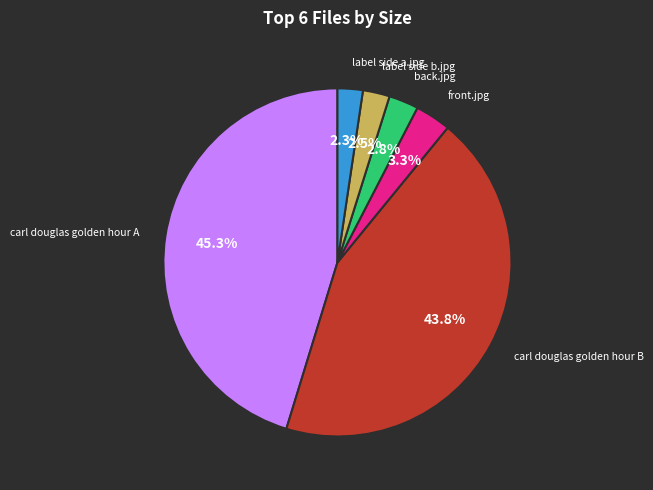

Is there a majority slice in this chart?

No